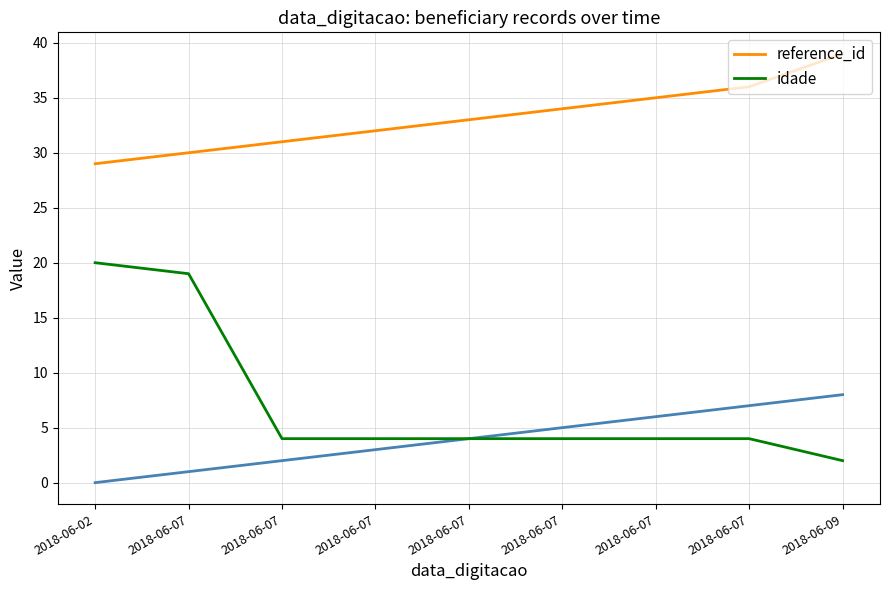

True or false: idade and reference_id intersect in this chart.

False